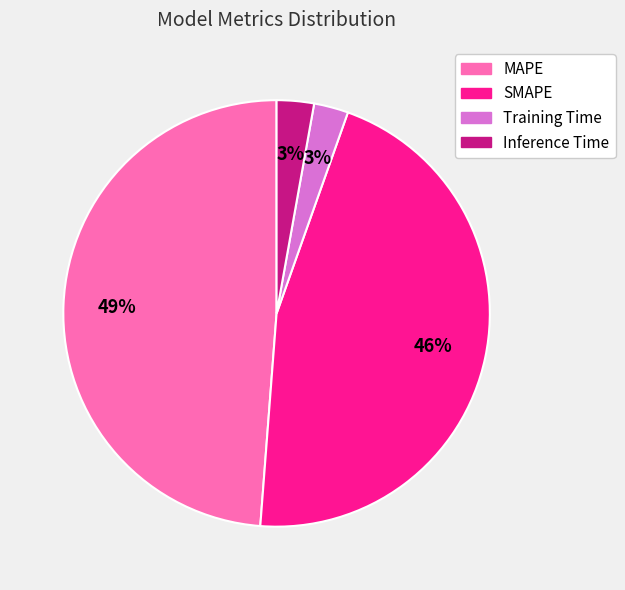

To the nearest percent, what portion does MAPE represent?

49%